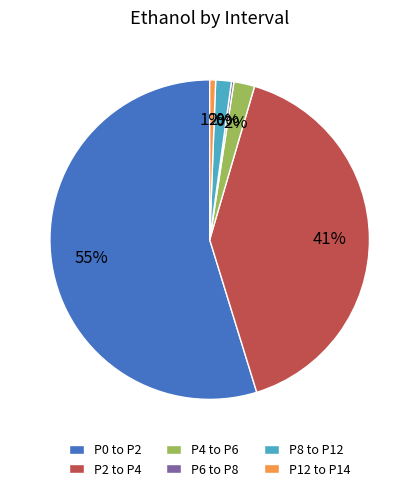

What percentage is the P12 to P14 slice, to the nearest percent?

1%